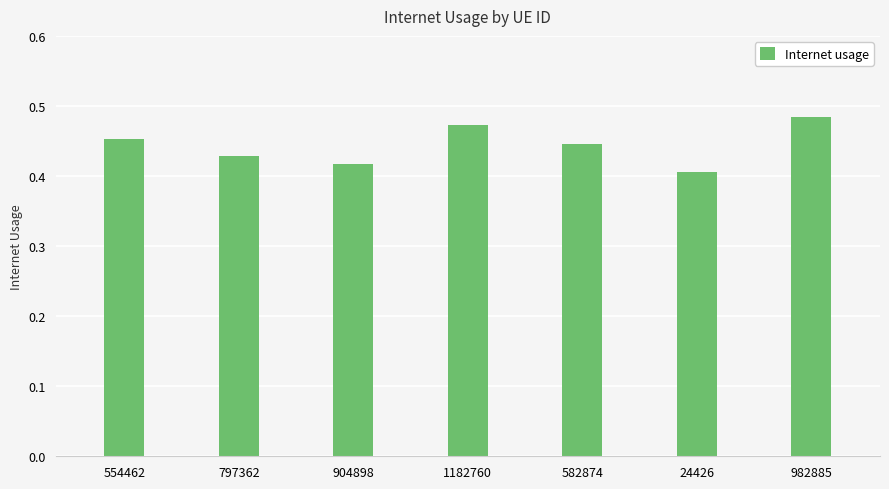

Rank the categories by value from highest to lowest.

982885, 1182760, 554462, 582874, 797362, 904898, 24426